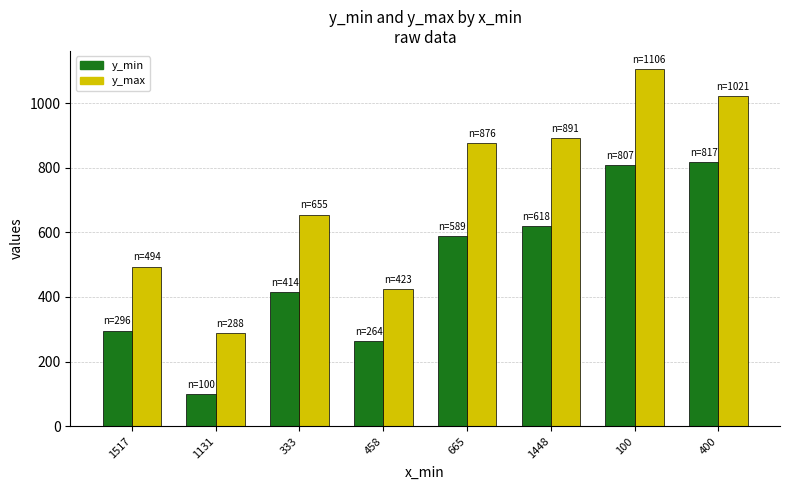

Which label corresponds to the largest value in the chart?

100